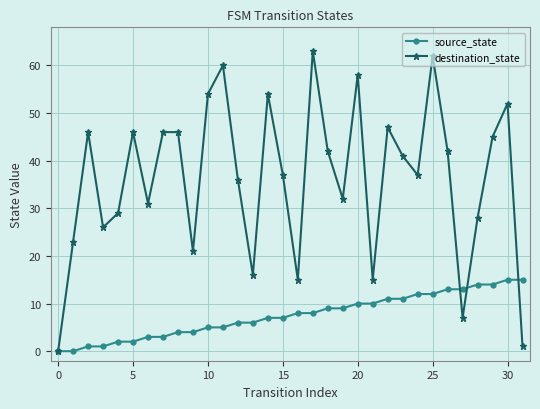

What is the sum of all source_state values?

240